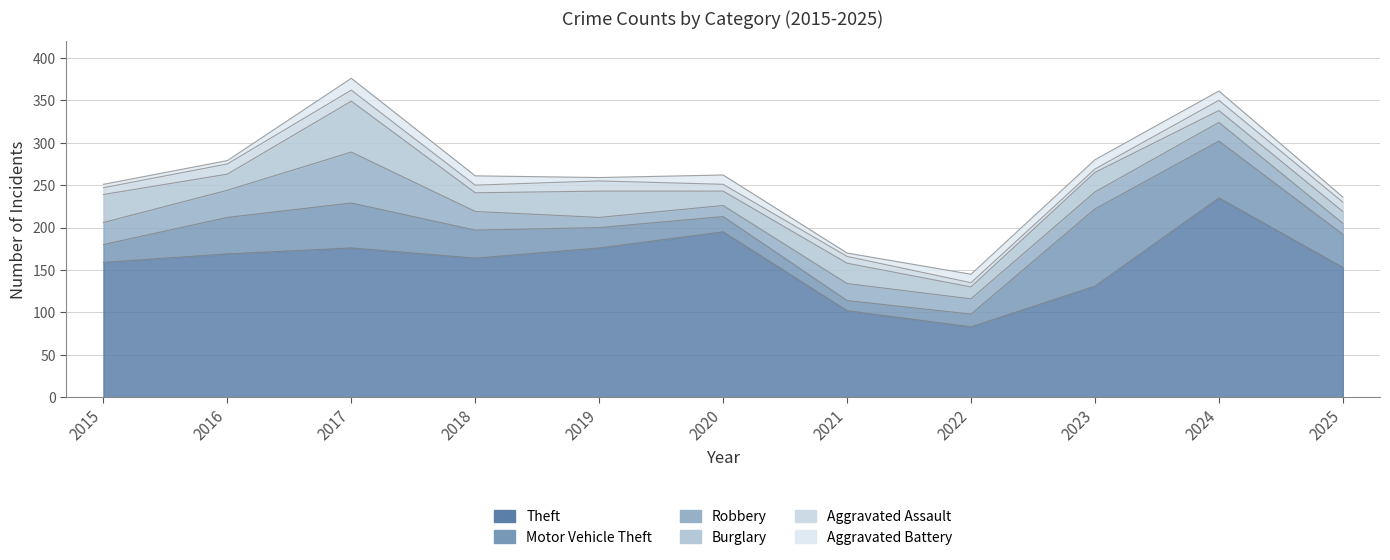

Rank the series by their maximum value, from lowest to highest.

Aggravated Assault, Aggravated Battery, Robbery, Burglary, Motor Vehicle Theft, Theft